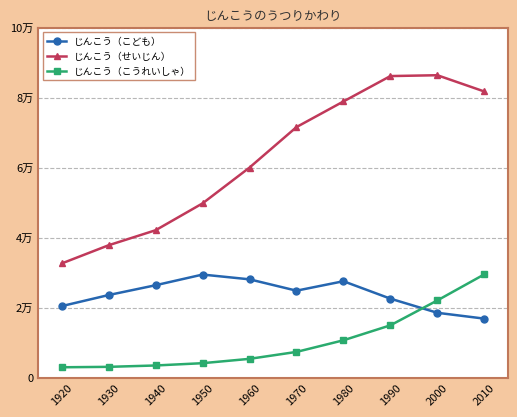

Where does the じんこう（せいじん） series first go above 71566?

1980